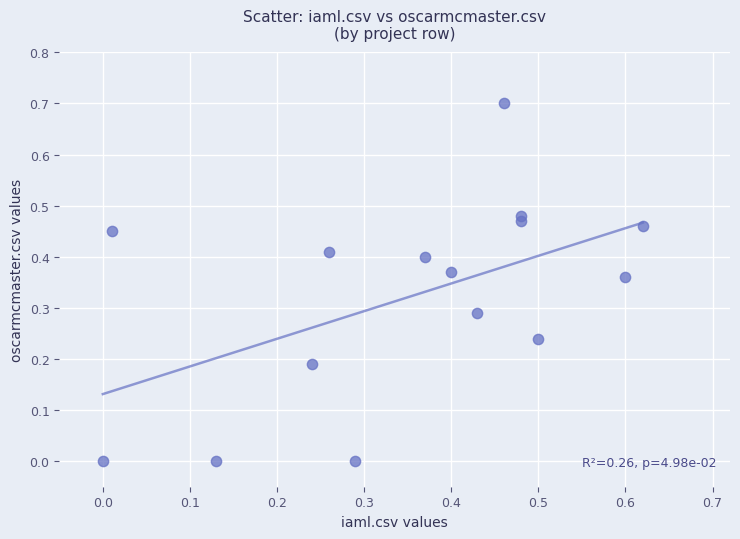

What is the range of Y values (max minus min)?

0.7